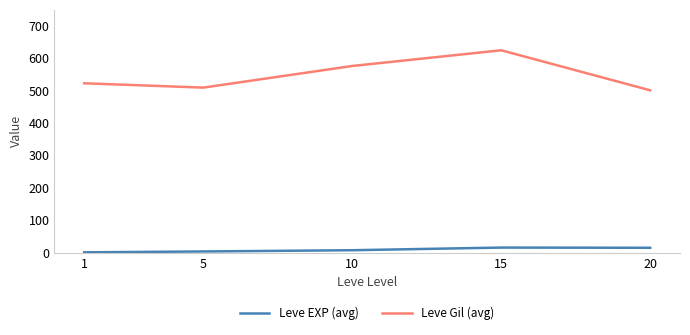

What are all the series names shown in the legend?

Leve EXP (avg), Leve Gil (avg)